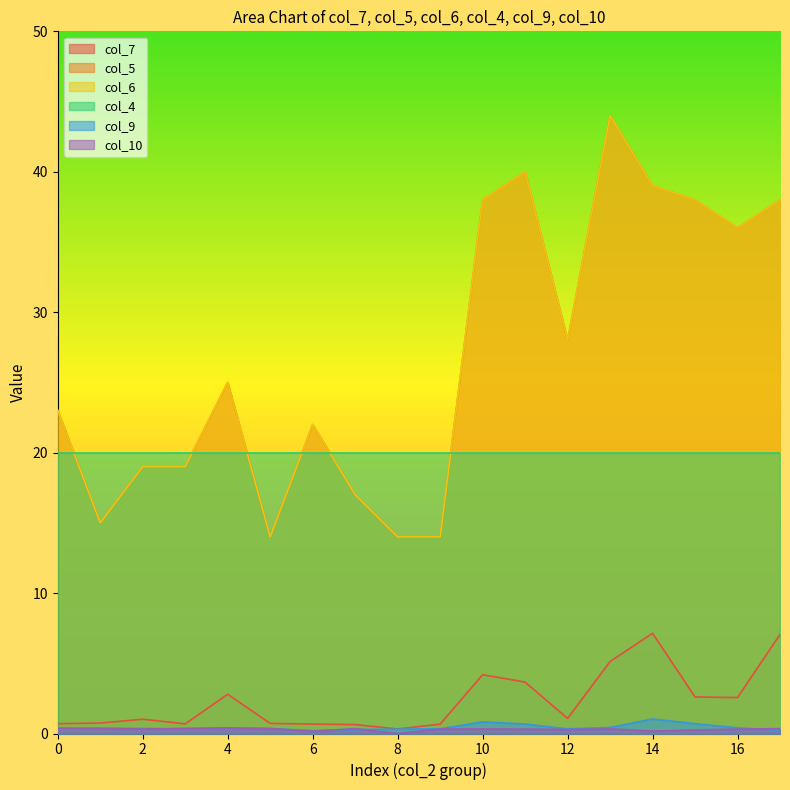

Which category has the lowest value across all series?

8